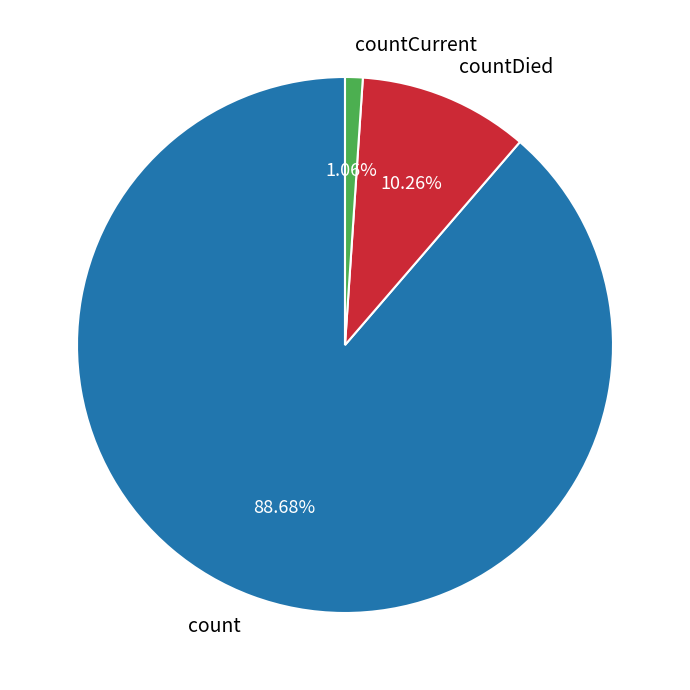

Is it true that countDied is 18% of the pie?

False